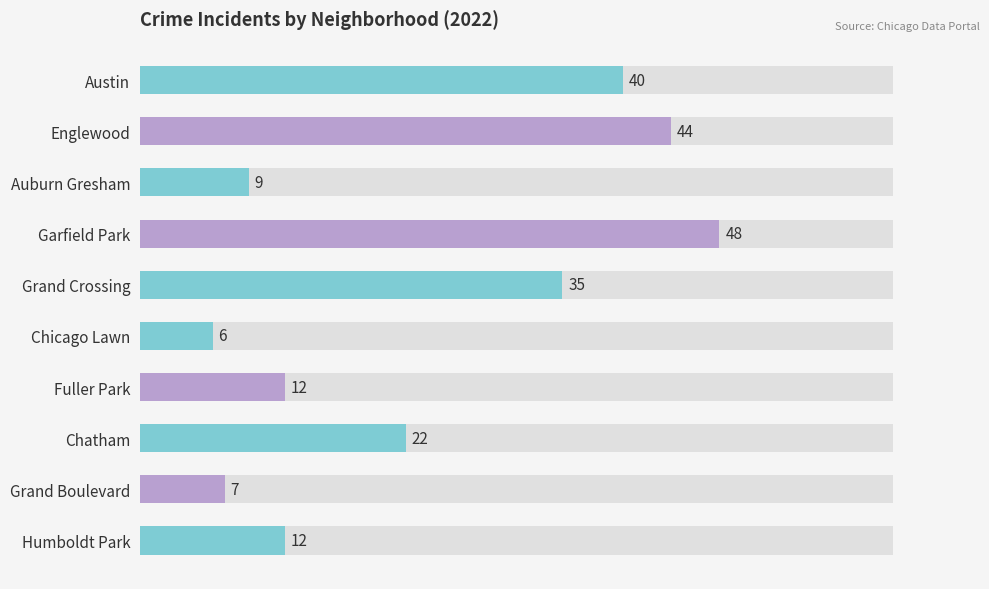

How many categories are shown in the chart?

10